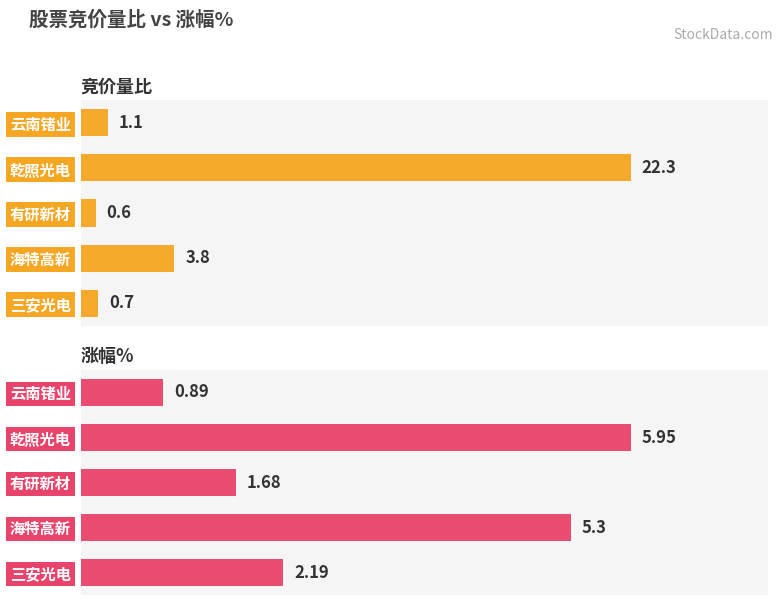

What are all the series names shown in the legend?

竞价量比, 涨幅%